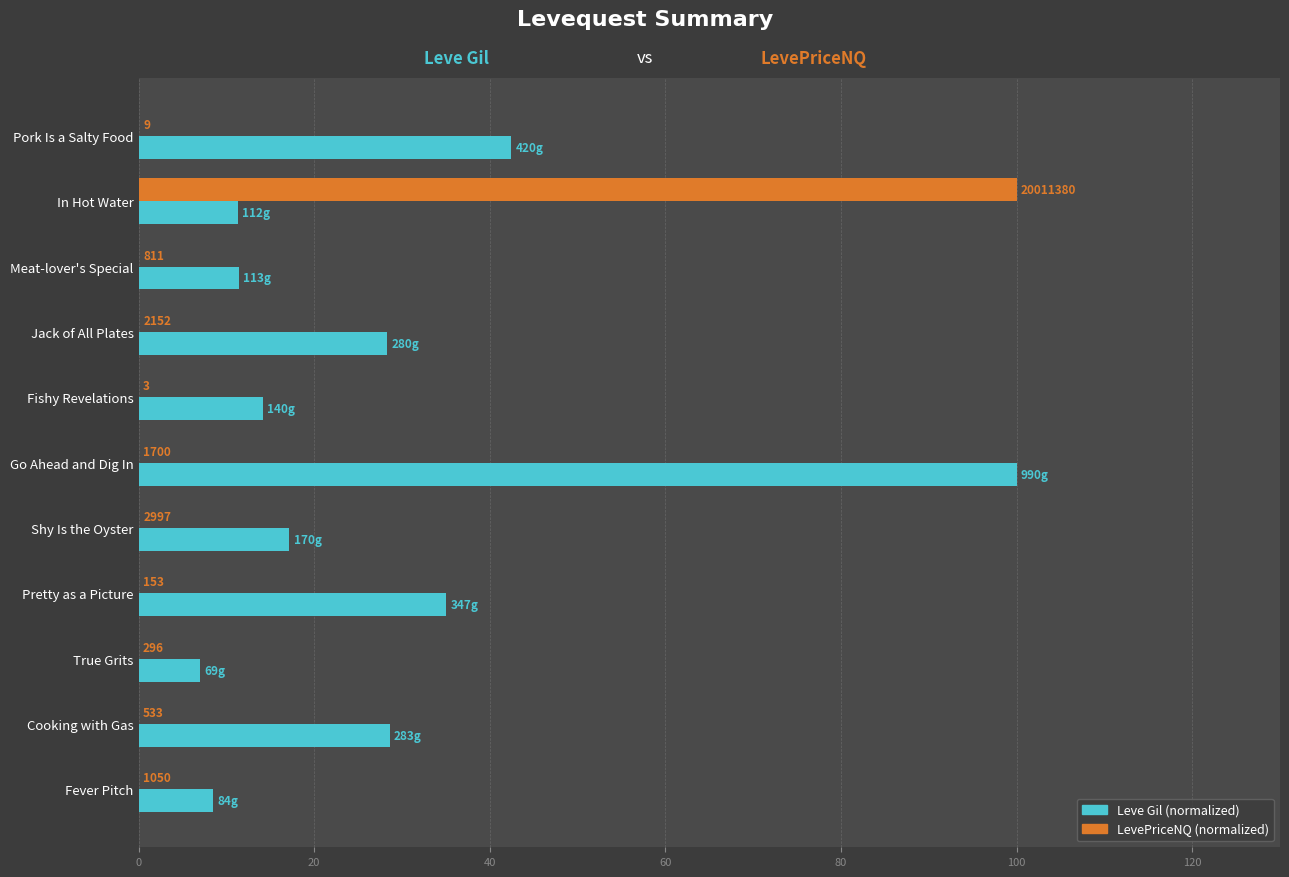

How many groups of bars are there?

11